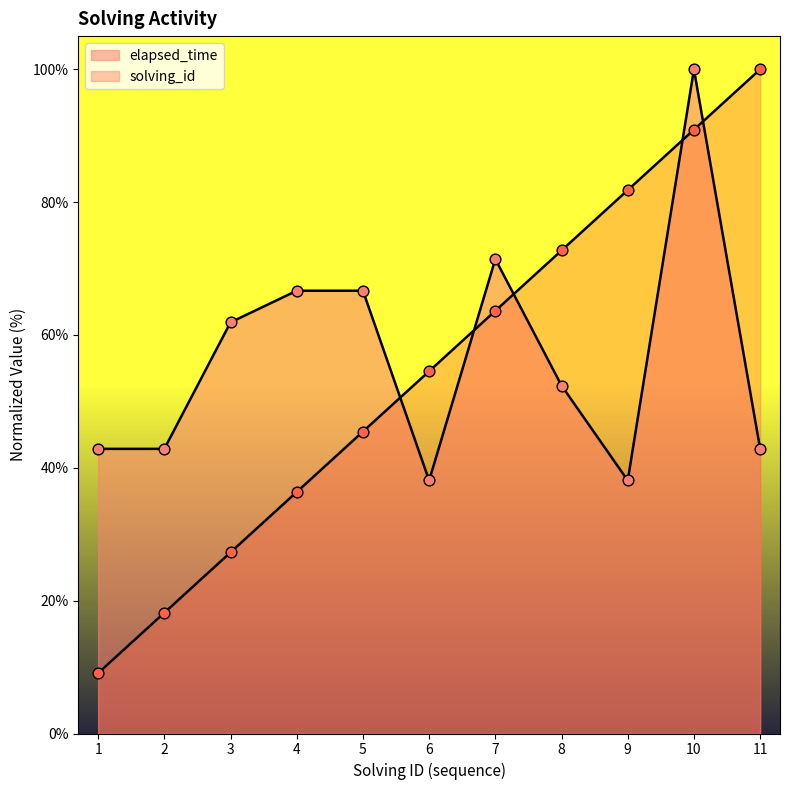

Which series has the largest Y range (max minus min)?

solving_id